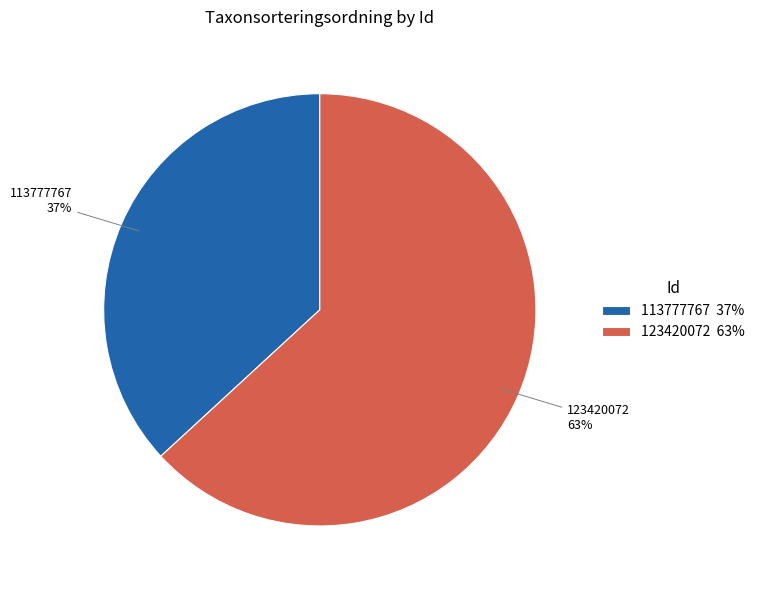

True or false: 123420072 accounts for 63% of the total.

True